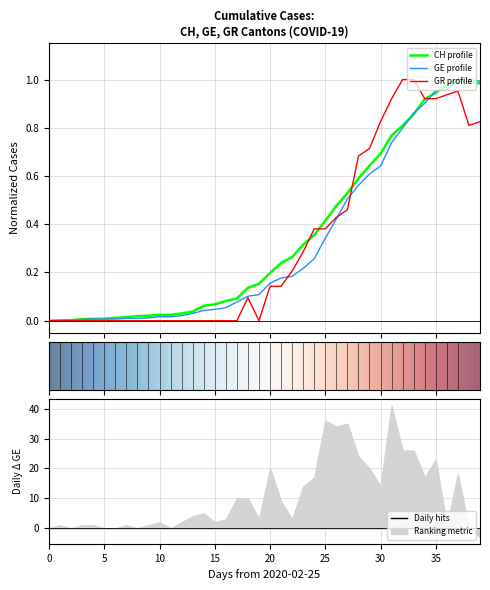

Which has a higher value, 2020-04-04 or 2020-03-23?

2020-04-04